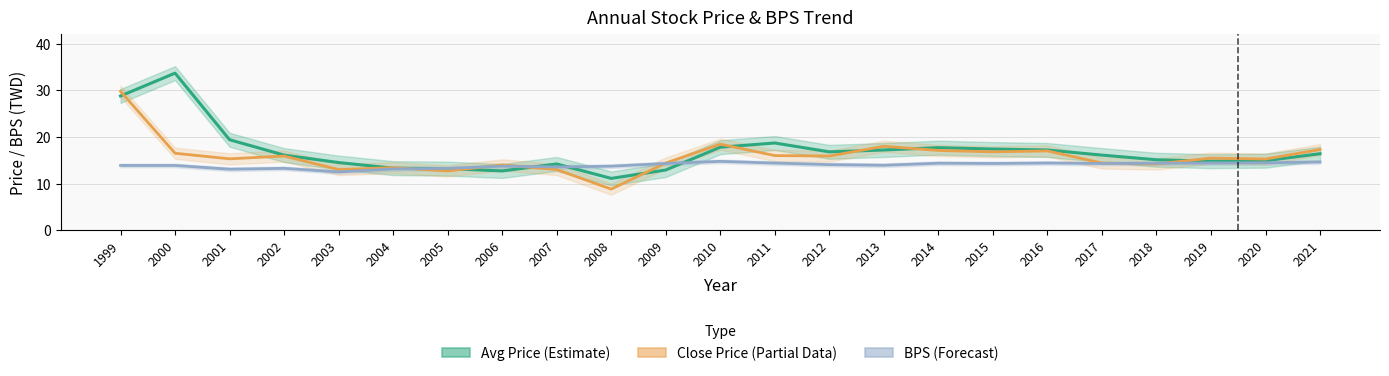

At which category does Close Price (Partial) reach its first local valley?

2001